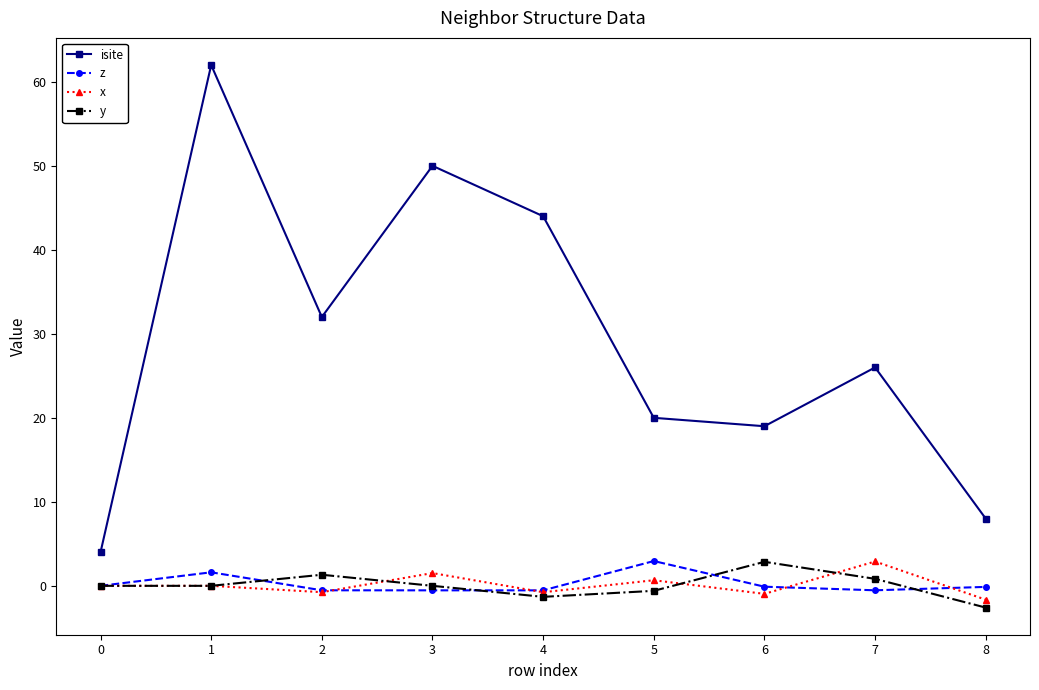

Count the number of categories in the chart.

9